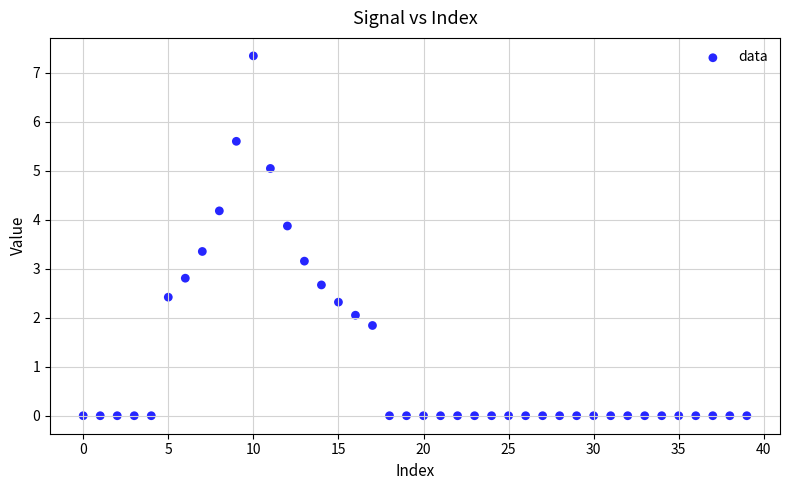

What is the range of Y values (max minus min)?

7.3